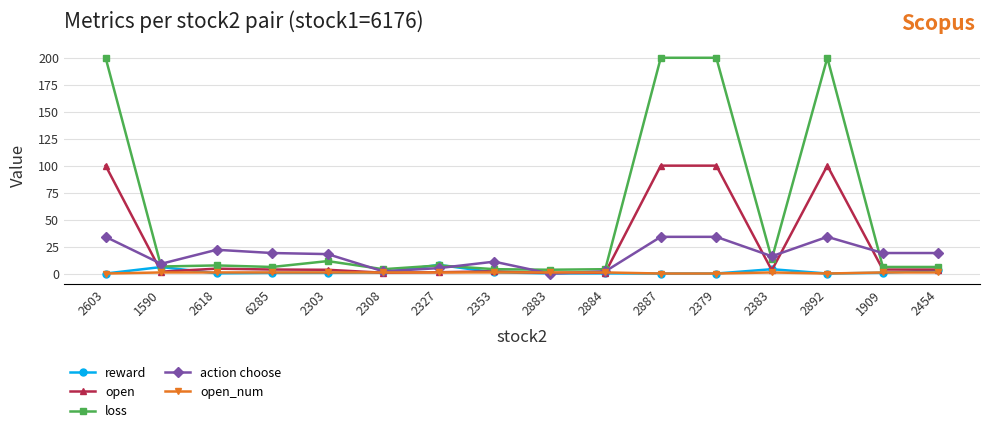

What is the spread (max minus min) of values at 2353?

10.0